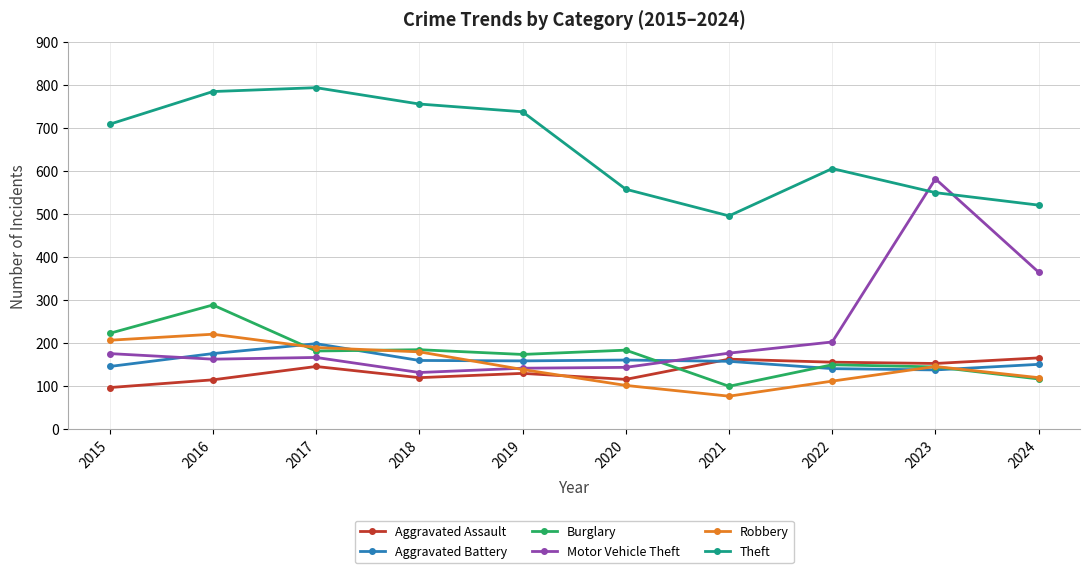

Where do Burglary and Aggravated Assault first cross each other?

2020 and 2021